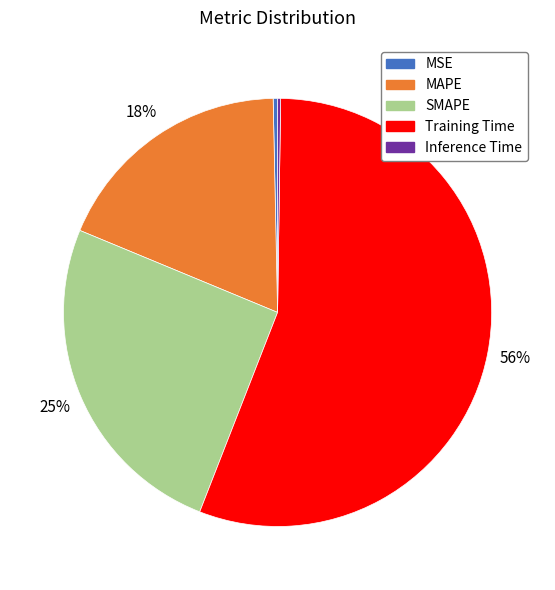

Which slice is the largest?

Training Time